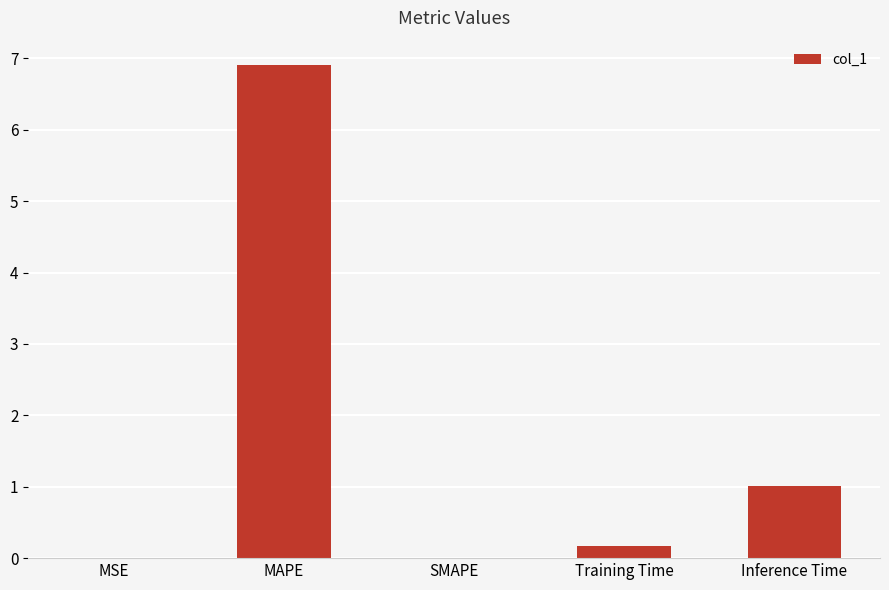

Which category has the highest value across all series?

MAPE